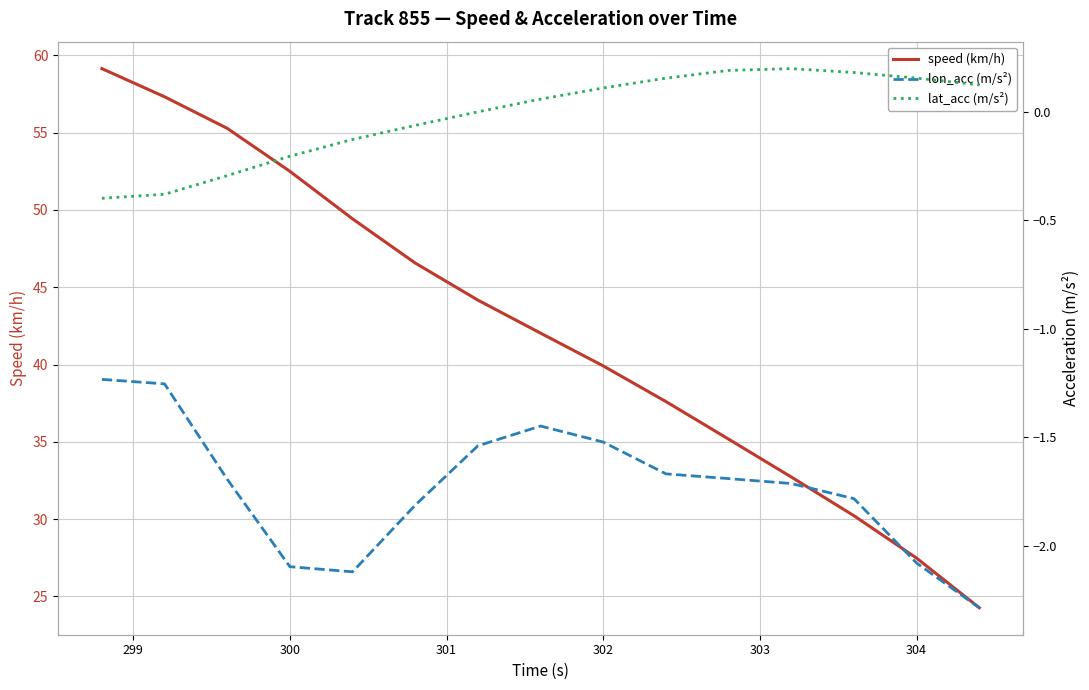

Which series has the largest total across all categories?

speed